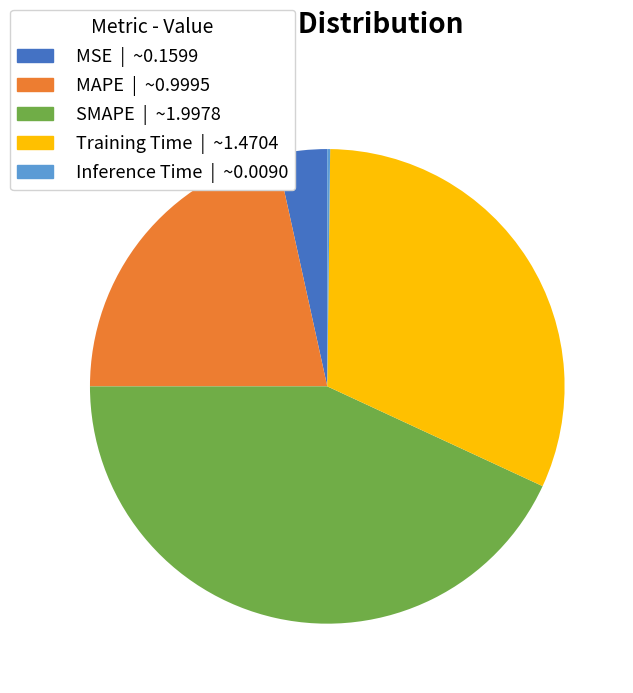

Which has a higher value, SMAPE | ~1.9978 or MSE | ~0.1599?

SMAPE | ~1.9978